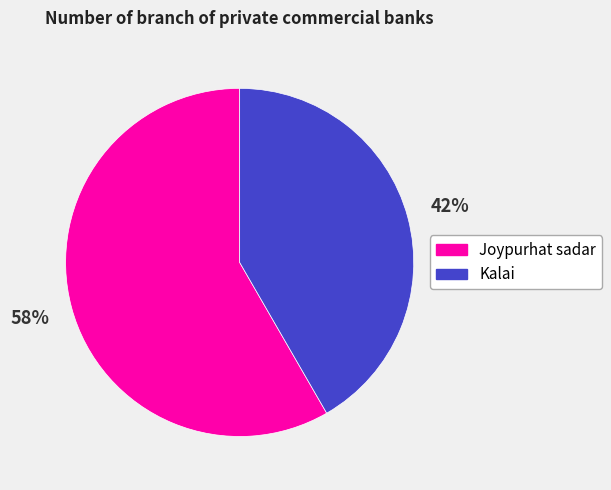

Which category has the biggest portion of the pie?

Joypurhat sadar